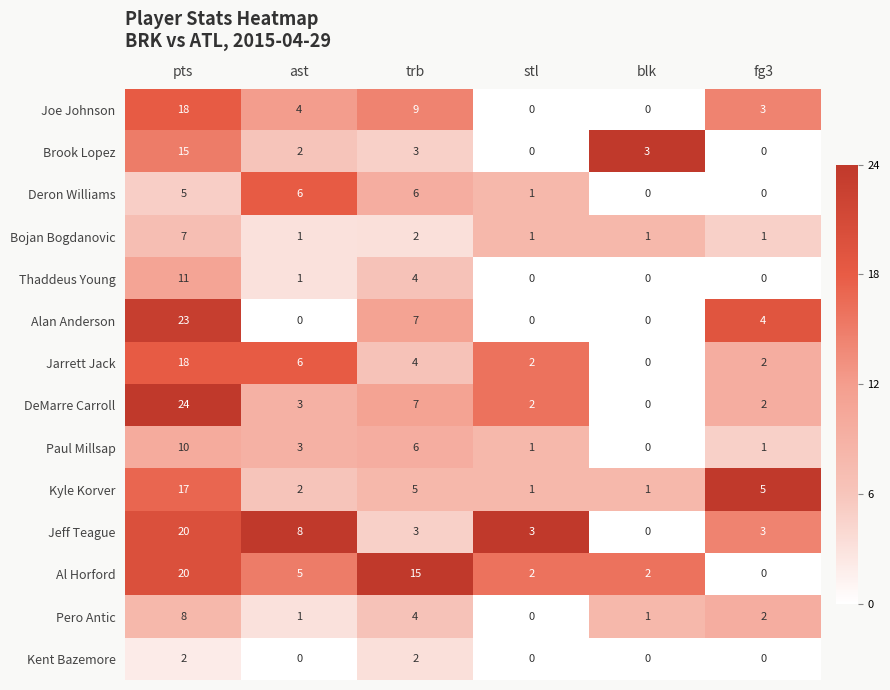

What is the difference between the maximum and minimum values in the Paul Millsap series?

10